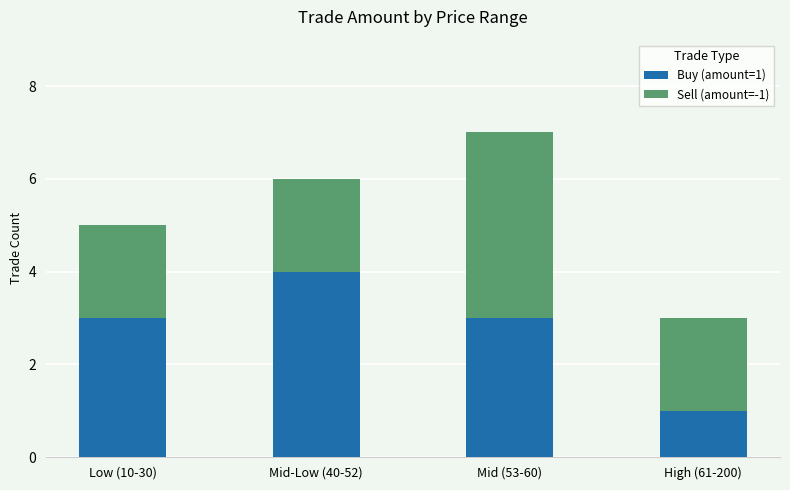

Count the number of categories in the chart.

4